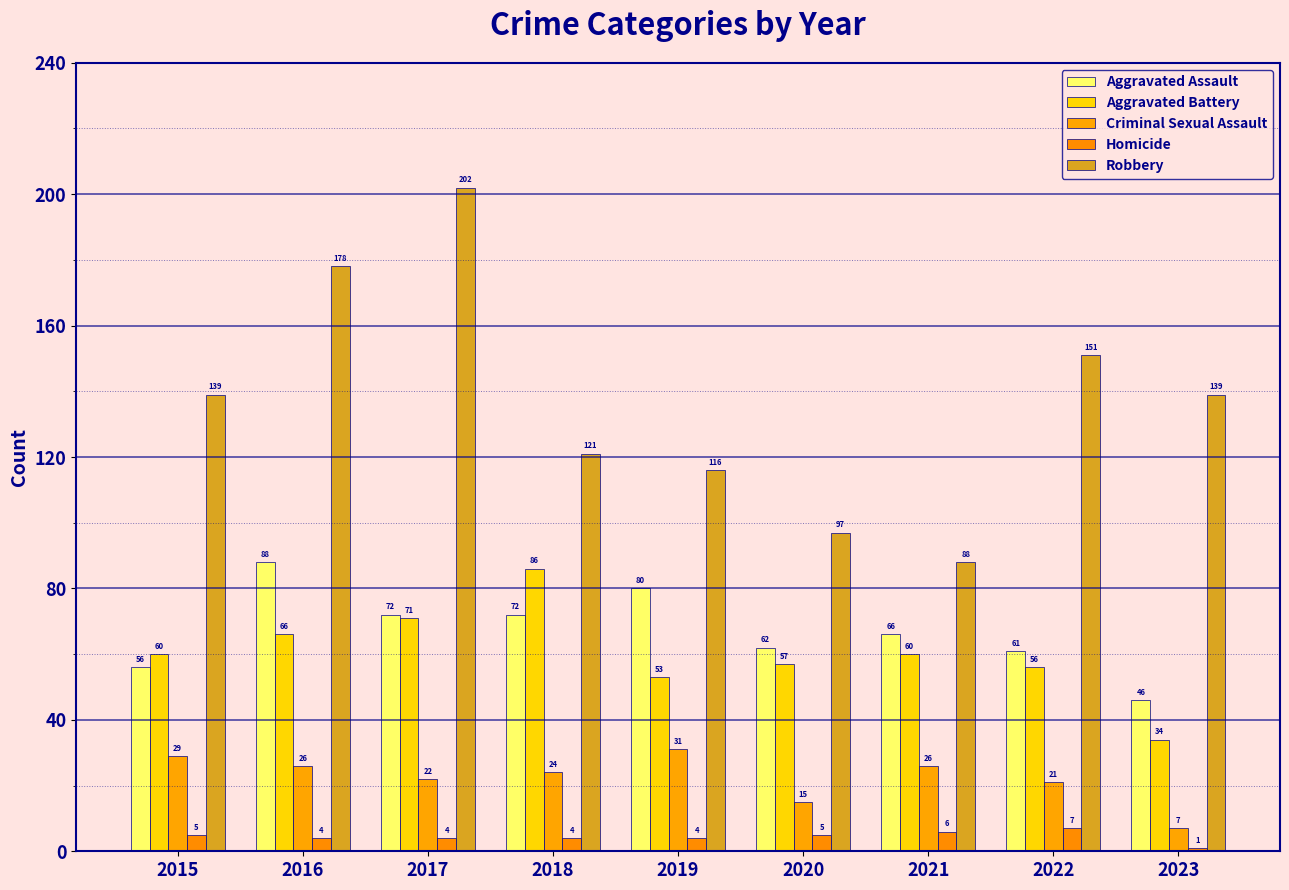

Reading right to left, transcribe all the data shown in this chart.

Aggravated Assault: 46	61	66	62	80	72	72	88	56
Aggravated Battery: 34	56	60	57	53	86	71	66	60
Criminal Sexual Assault: 7	21	26	15	31	24	22	26	29
Homicide: 1	7	6	5	4	4	4	4	5
Robbery: 139	151	88	97	116	121	202	178	139